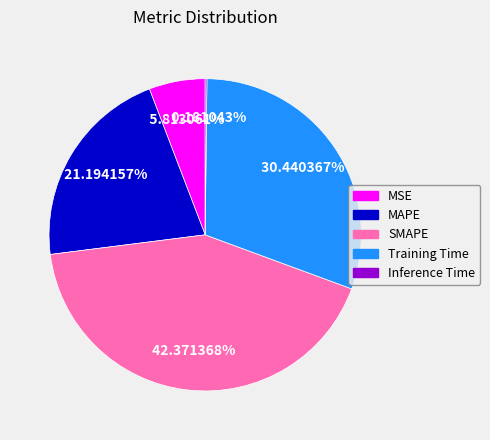

What is the largest slice in the pie chart?

SMAPE